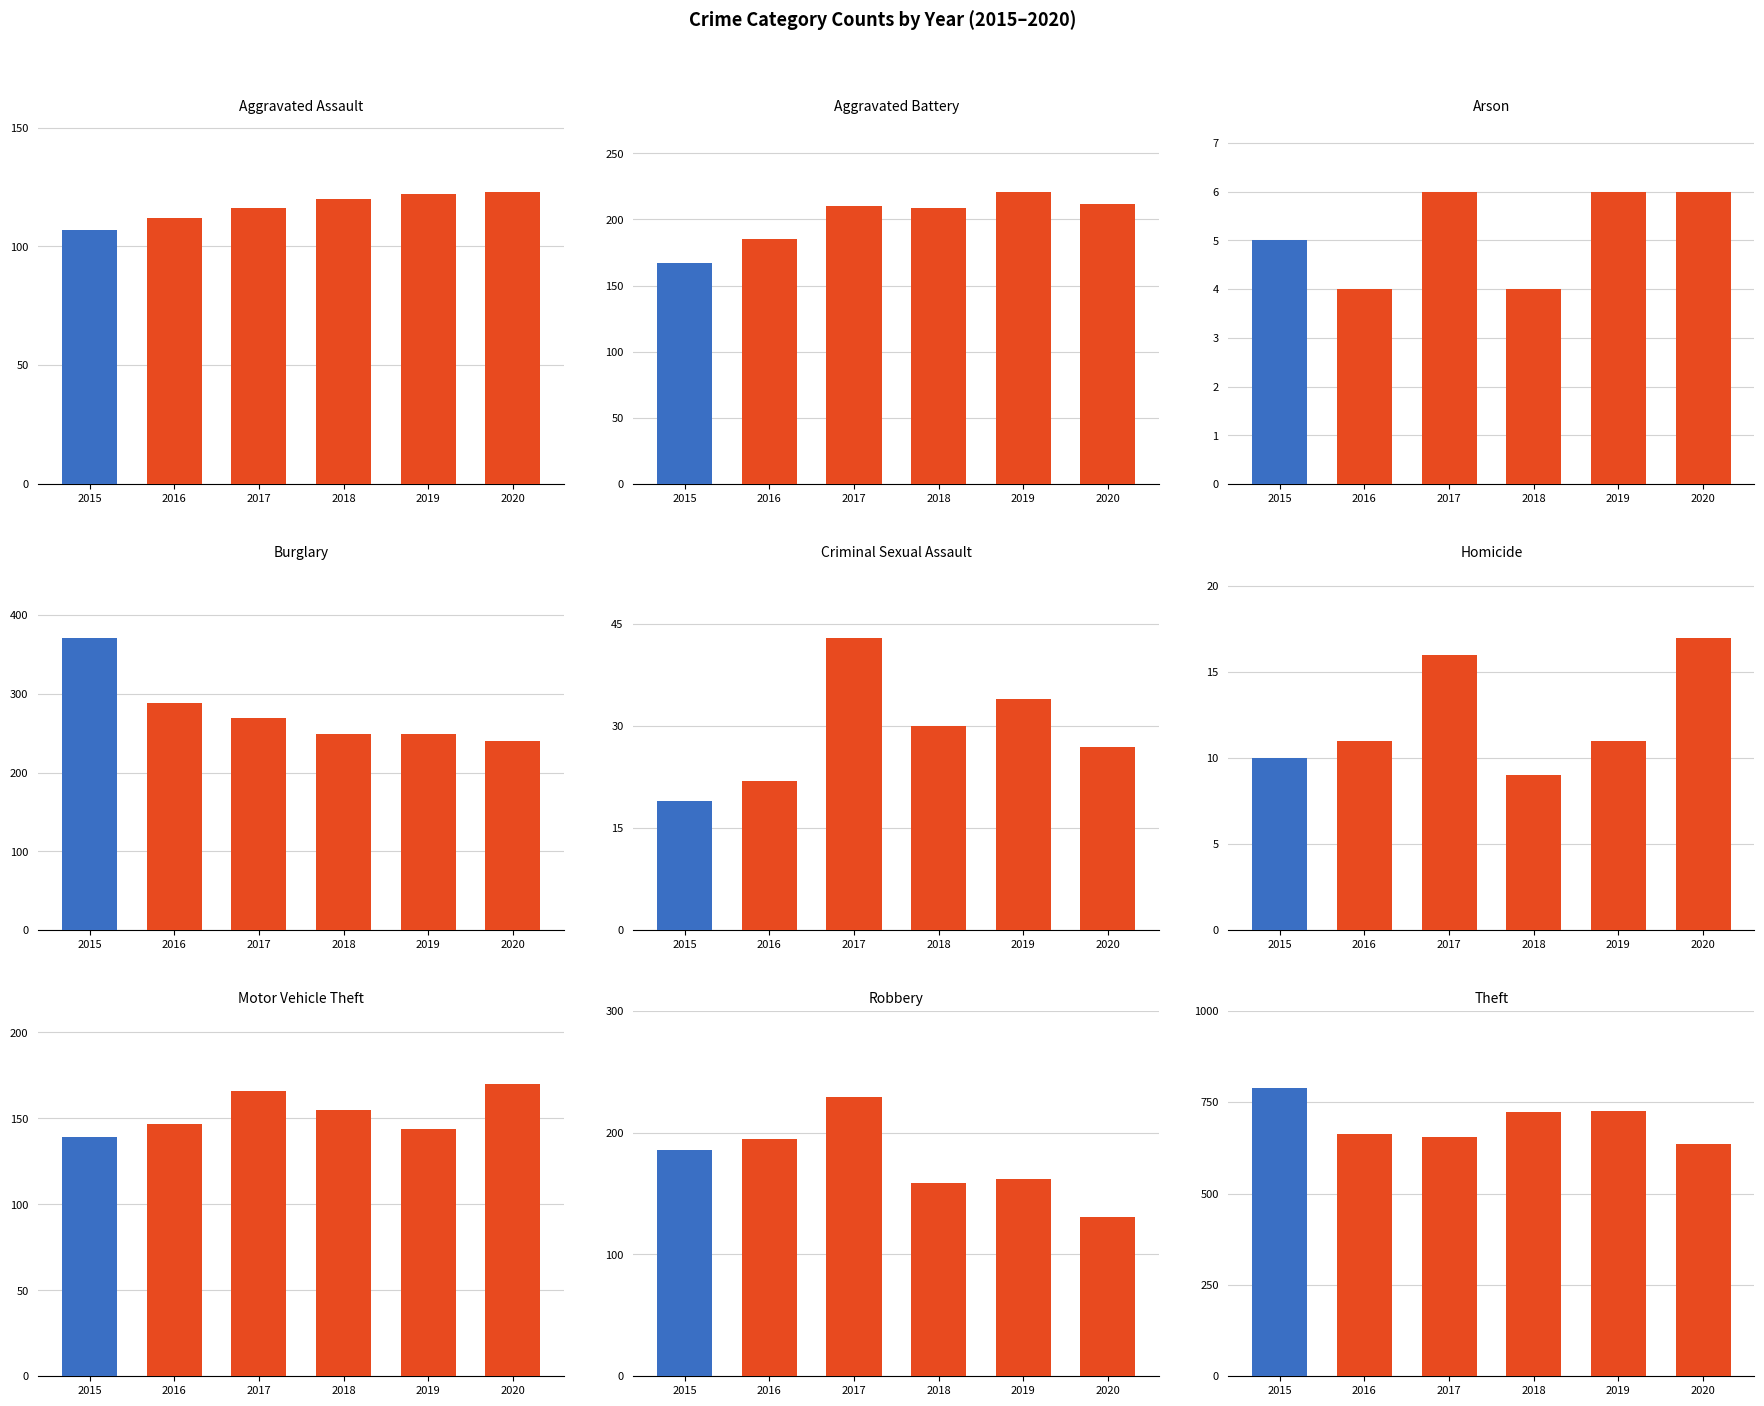

Between Burglary and Aggravated Battery, which is larger?

Burglary